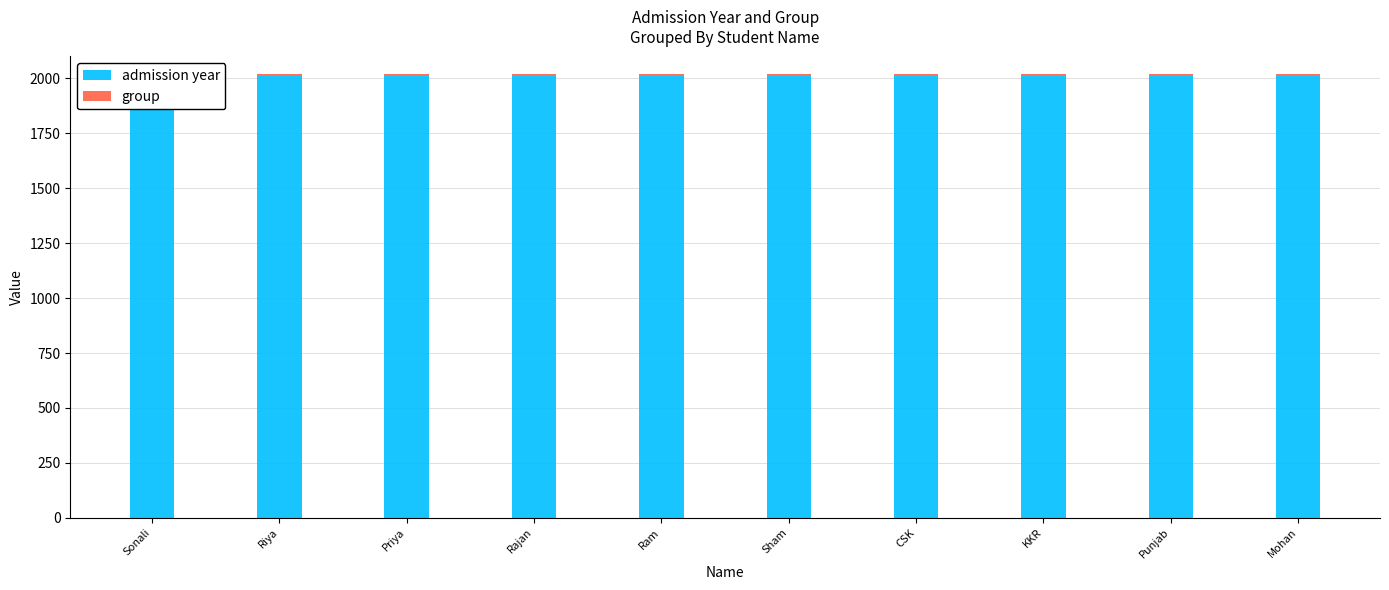

What is the value of the admission year bar at the 4th from the left?

2018